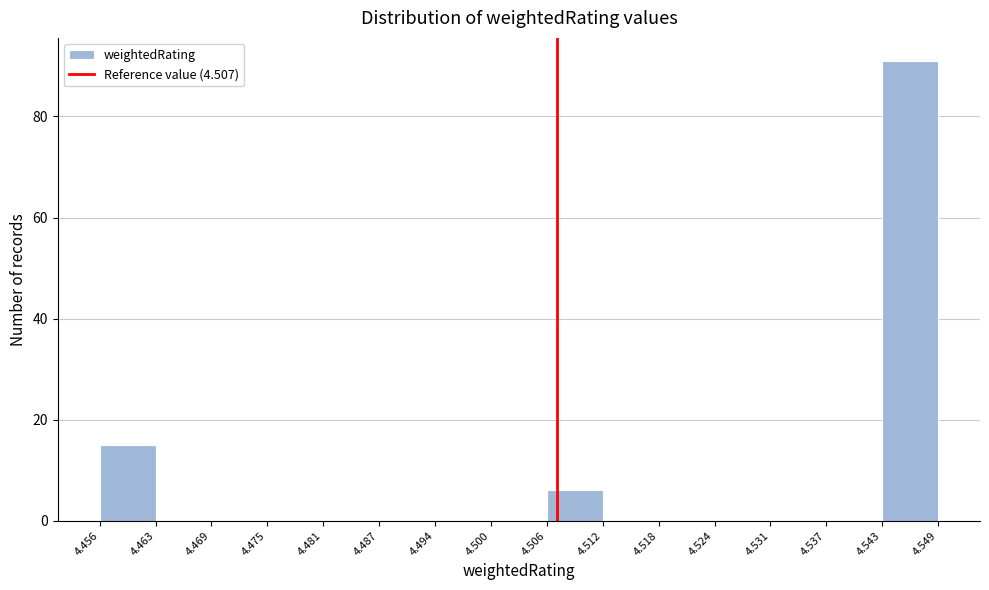

How tall is the bar that spans 4.506 to 4.512 on the x-axis? The values are not printed on the chart, so give them approximately, as read against the axis.

6